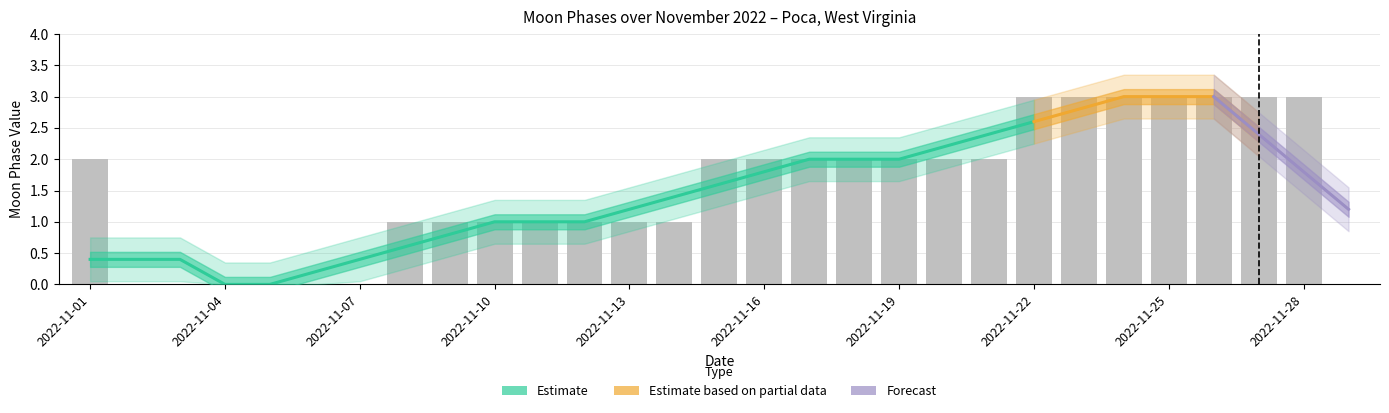

Which category has the lowest value across all series?

2022-11-02